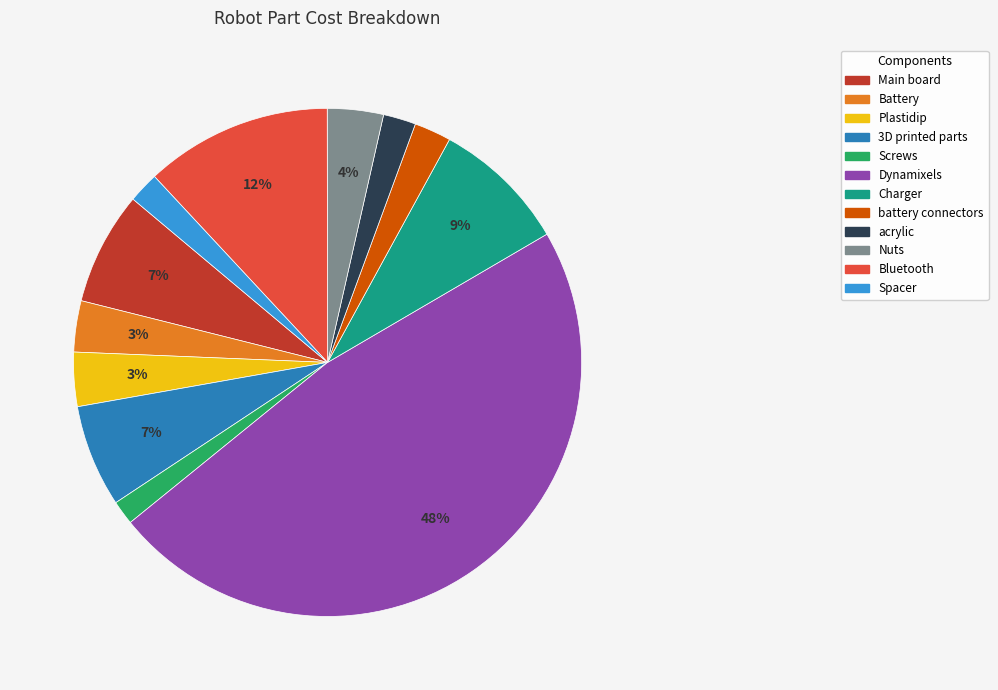

How many segments does this pie chart have?

12